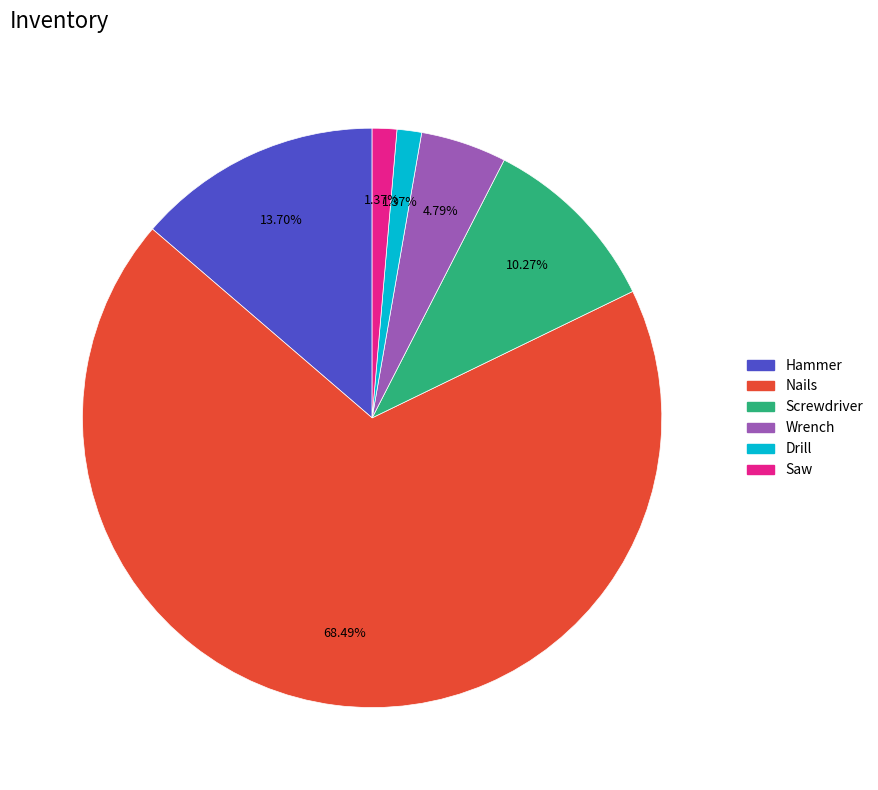

How many slices are in this pie chart?

6